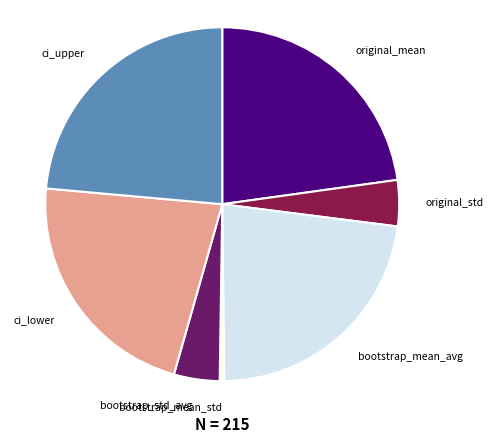

Which has a higher value, bootstrap_mean_std or ci_lower?

ci_lower